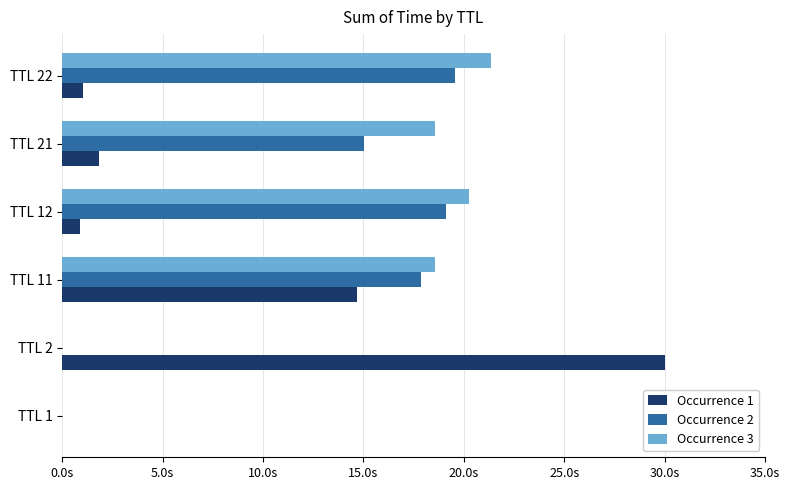

What are all the series names shown in the legend?

Occurrence 1, Occurrence 2, Occurrence 3